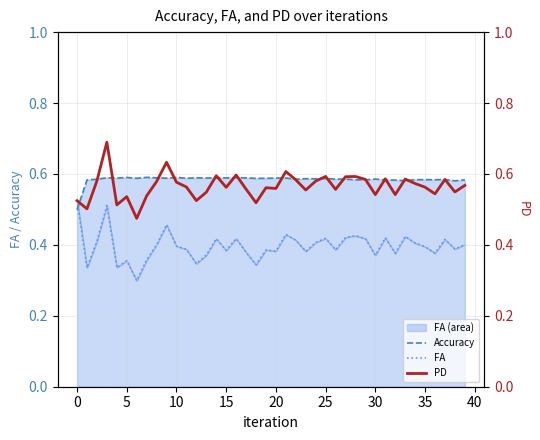

Does the chart have visible grid lines?

Yes